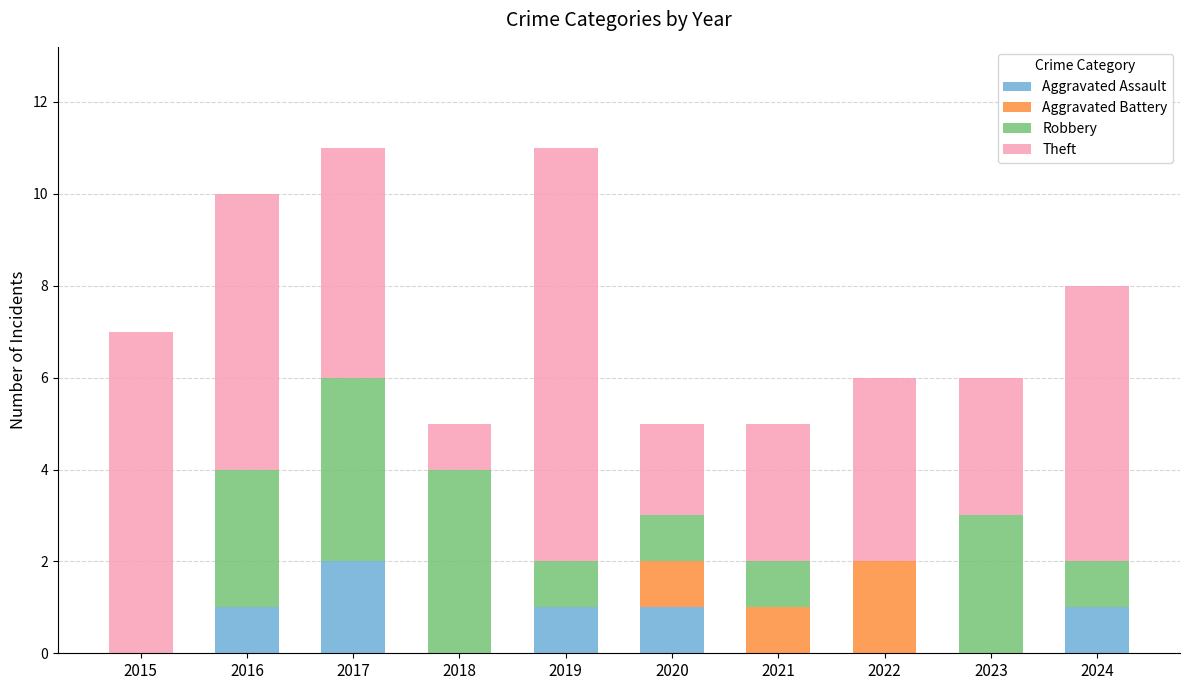

What is the total value across all series at 2017?

11